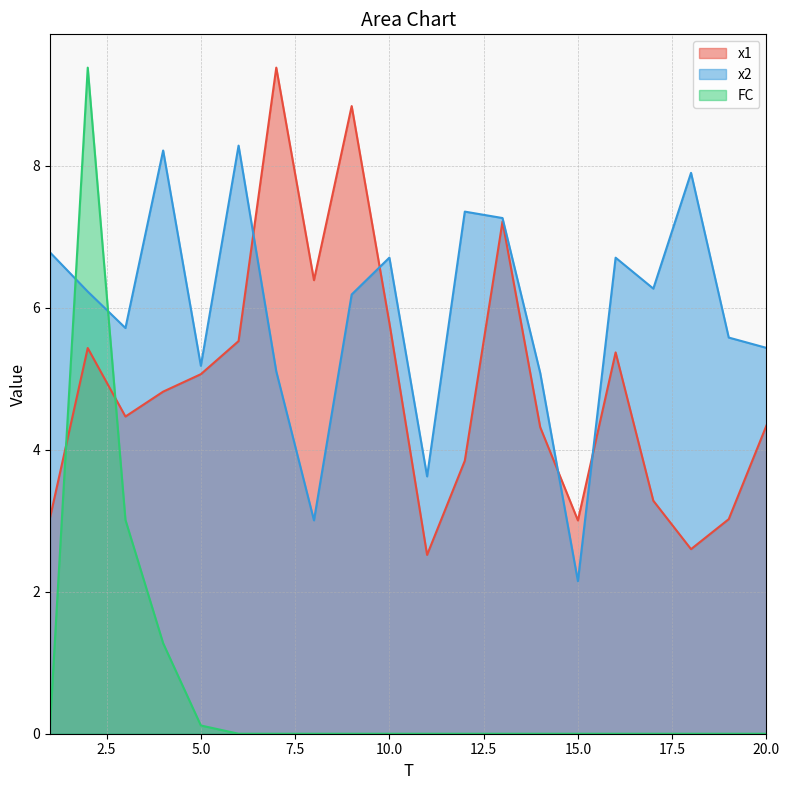

Rank the categories by FC value from lowest to highest.

6, 7, 8, 9, 10, 11, 12, 13, 14, 15, 16, 17, 18, 19, 20, 1, 5, 4, 3, 2